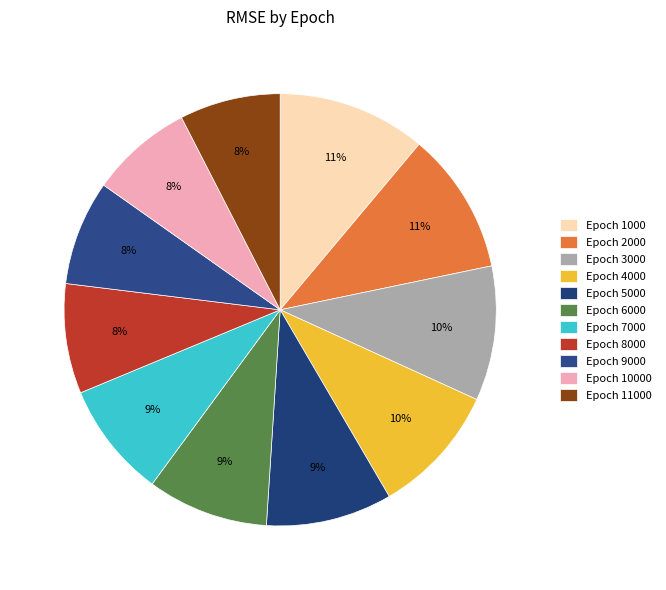

What is the smallest slice in the pie chart?

11000